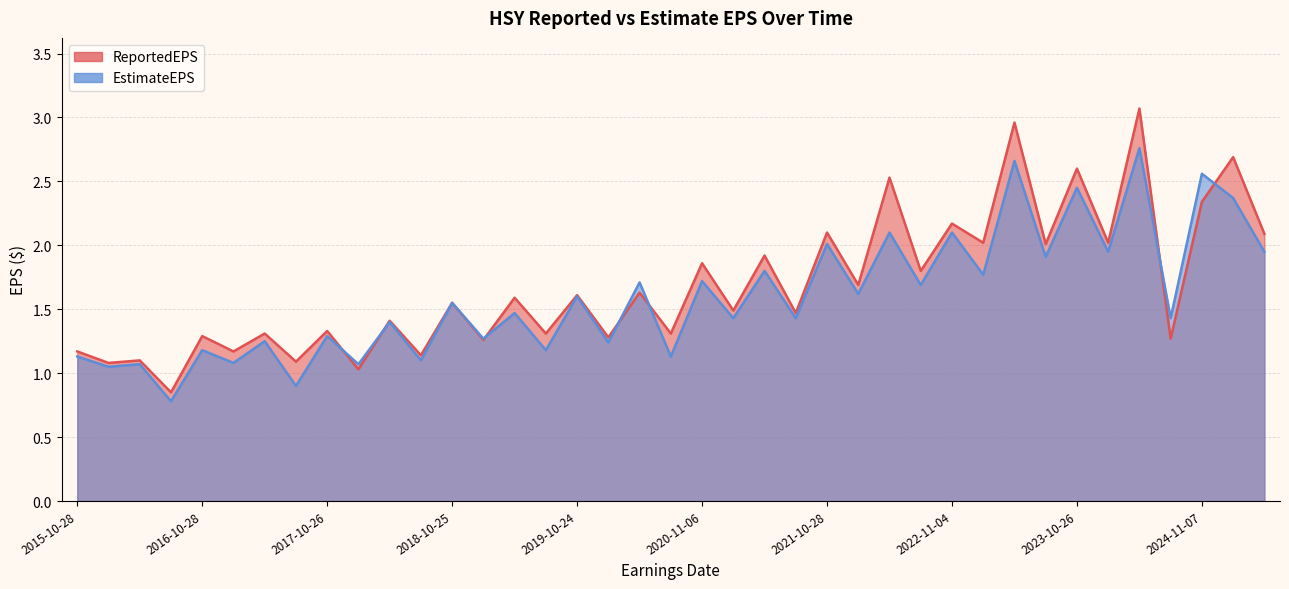

What is the highest value of the EstimateEPS series?

2.8